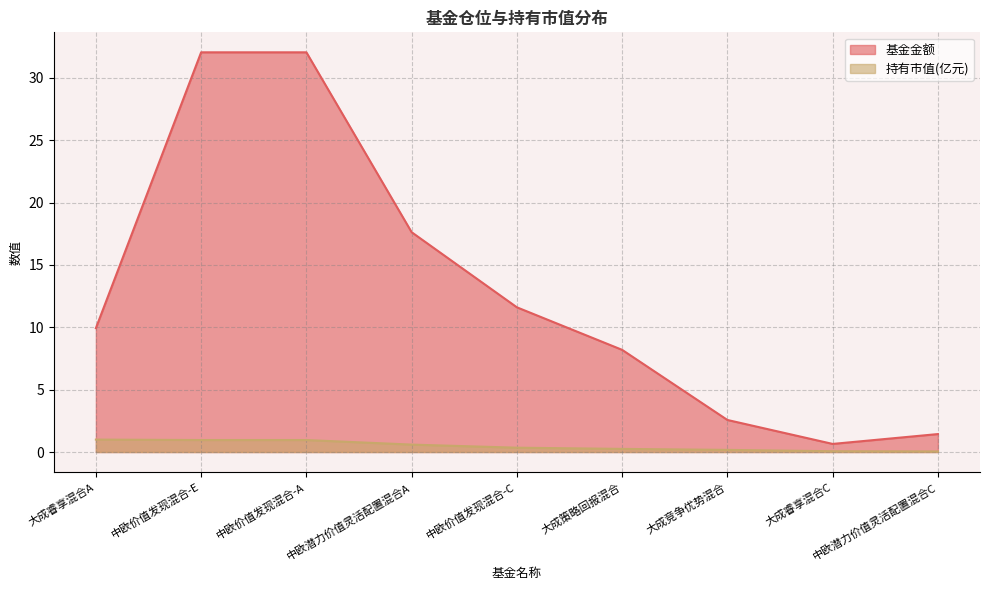

Is the value of 持有市值(亿元) at 大成策略回报混合 greater than the value of 基金金额 at 大成睿享混合A?

No